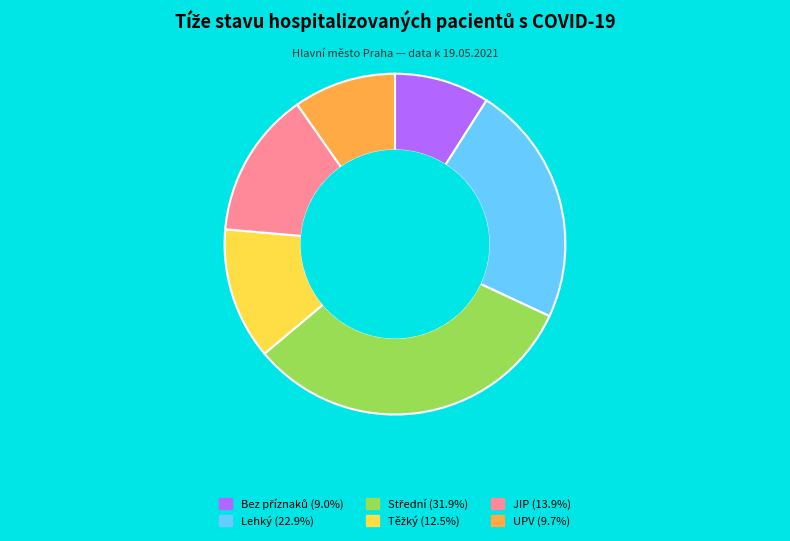

Is there a majority slice in this chart?

No